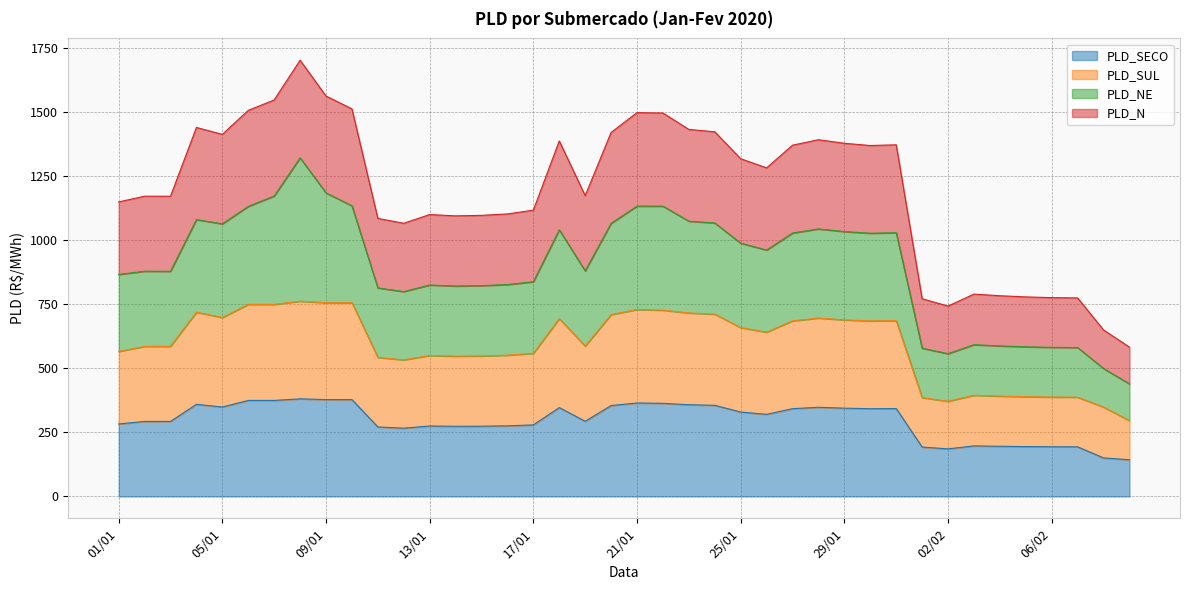

True or false: PLD_N has a value of 660.6 at 30/01.

False